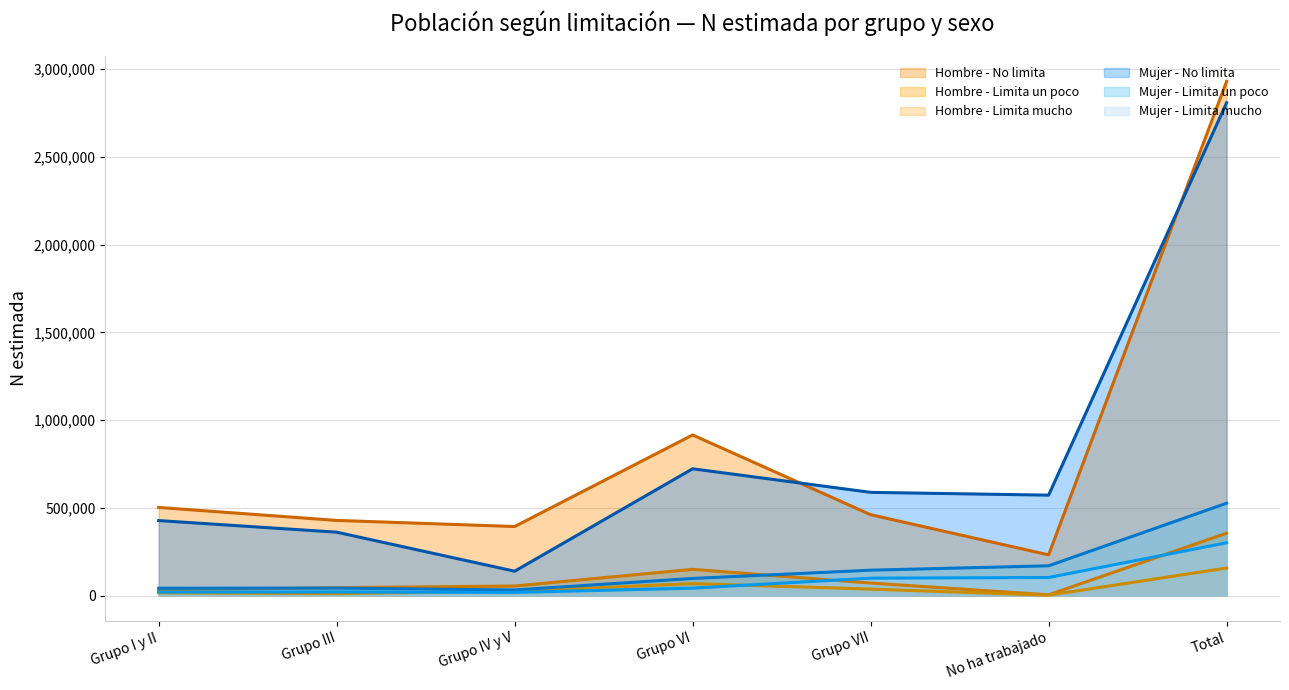

What is the label of the 5th point from the left?

Grupo VII